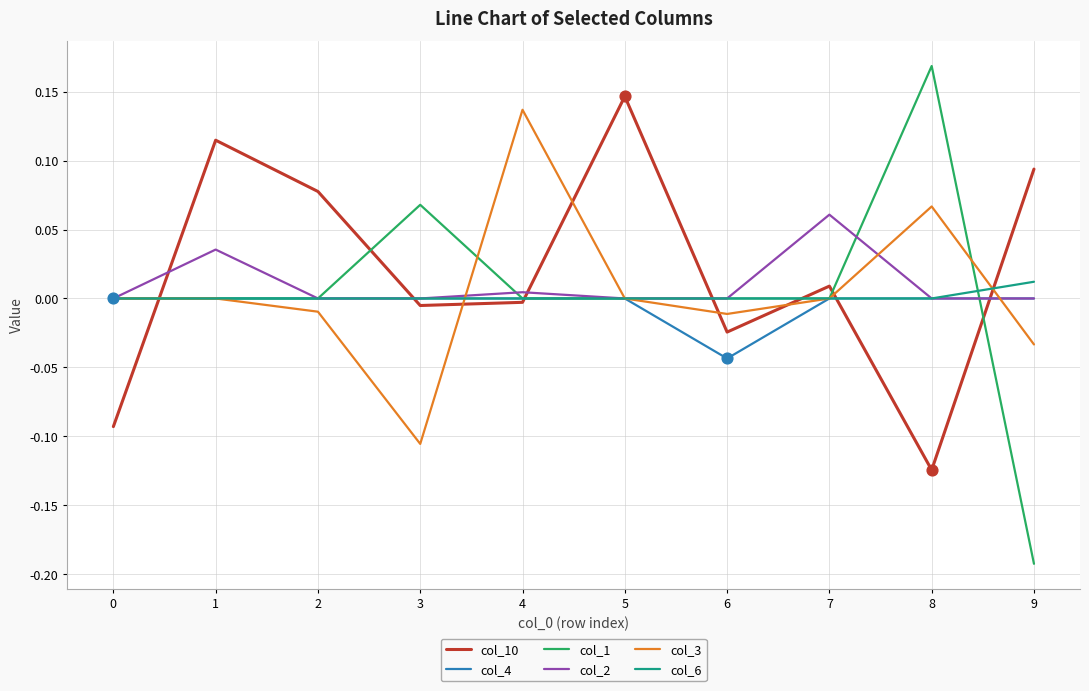

What are all the series names shown in the legend?

col_10, col_4, col_1, col_2, col_3, col_6